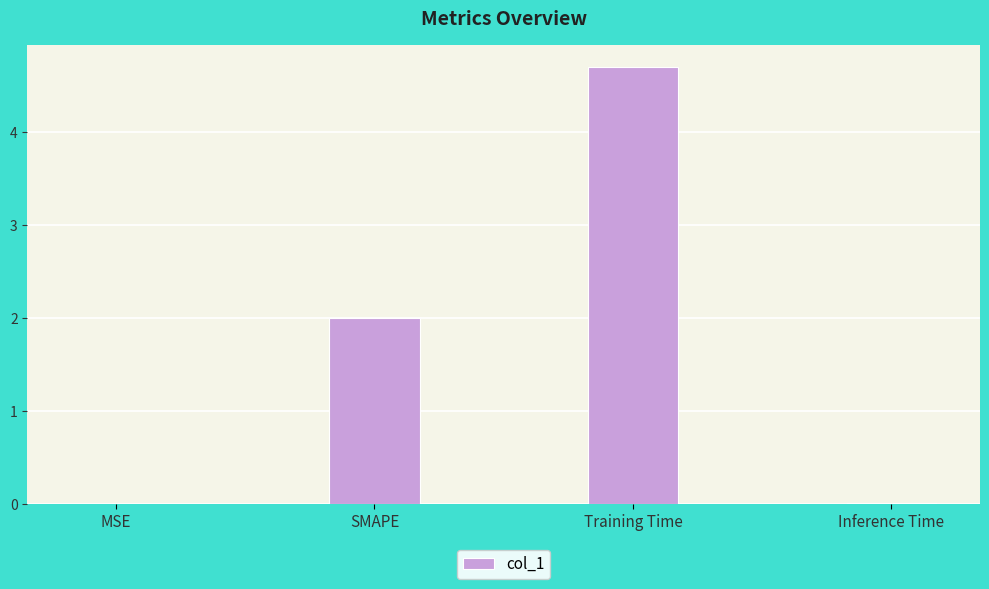

What is the sum of the values at SMAPE and Training Time?

6.7